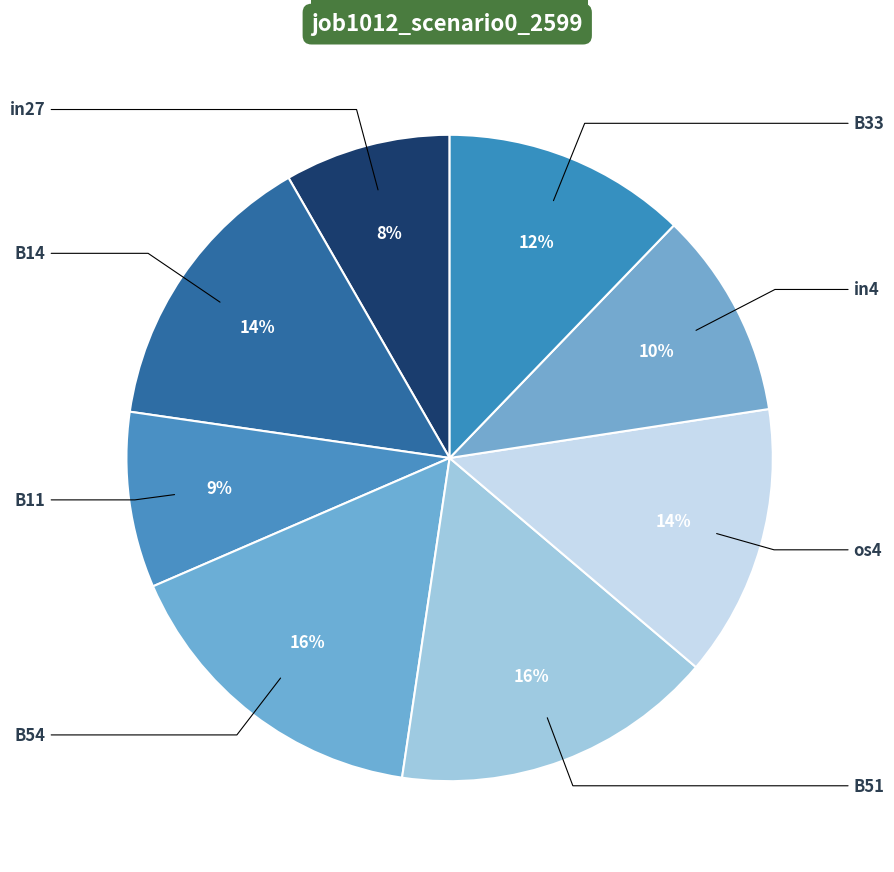

How many slices are in this pie chart?

8